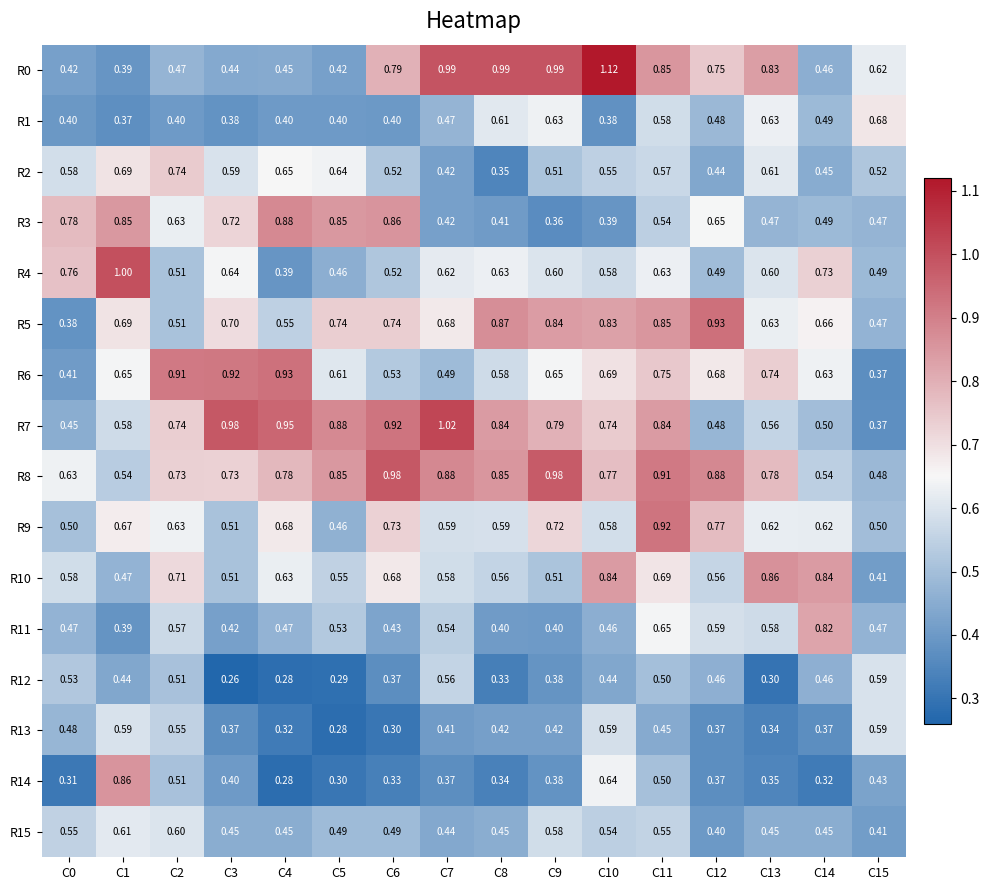

Is the value of R7 at C15 greater than the value of R15 at C1?

No